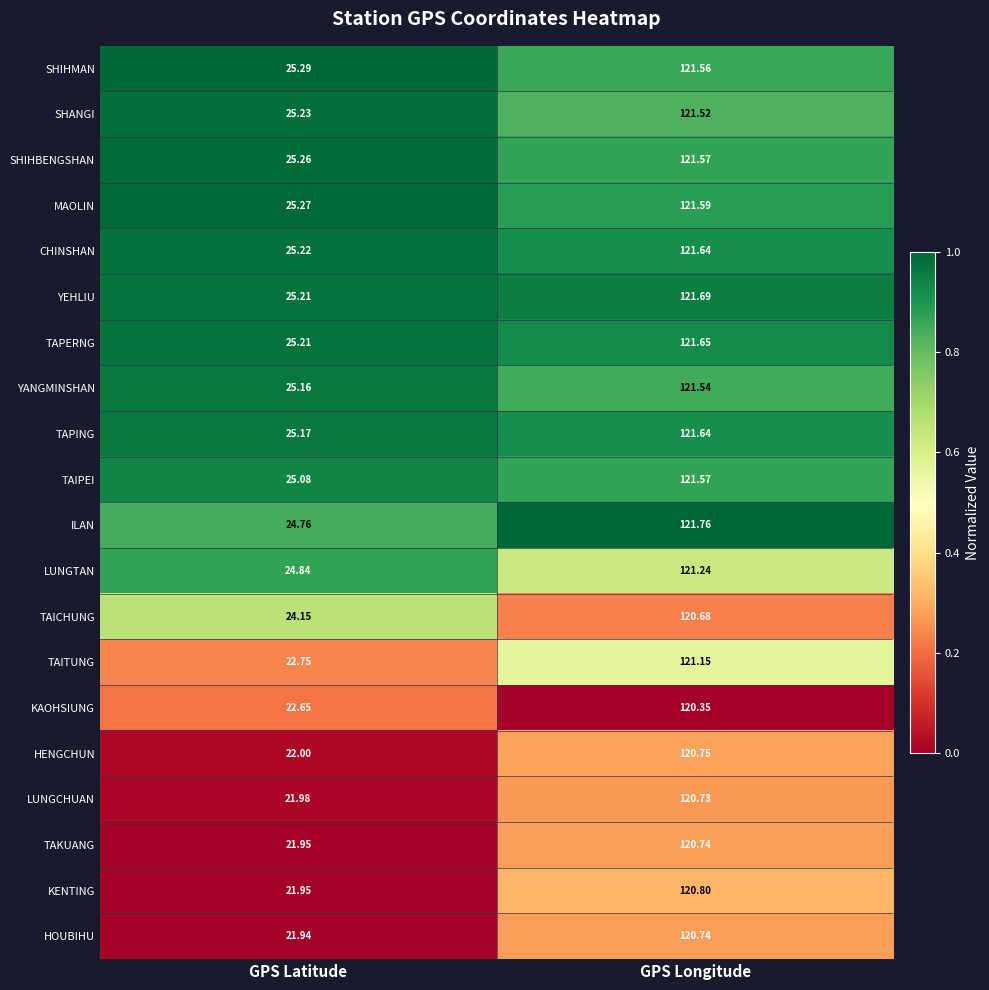

At which category is the sum across all series the highest?

GPS Longitude